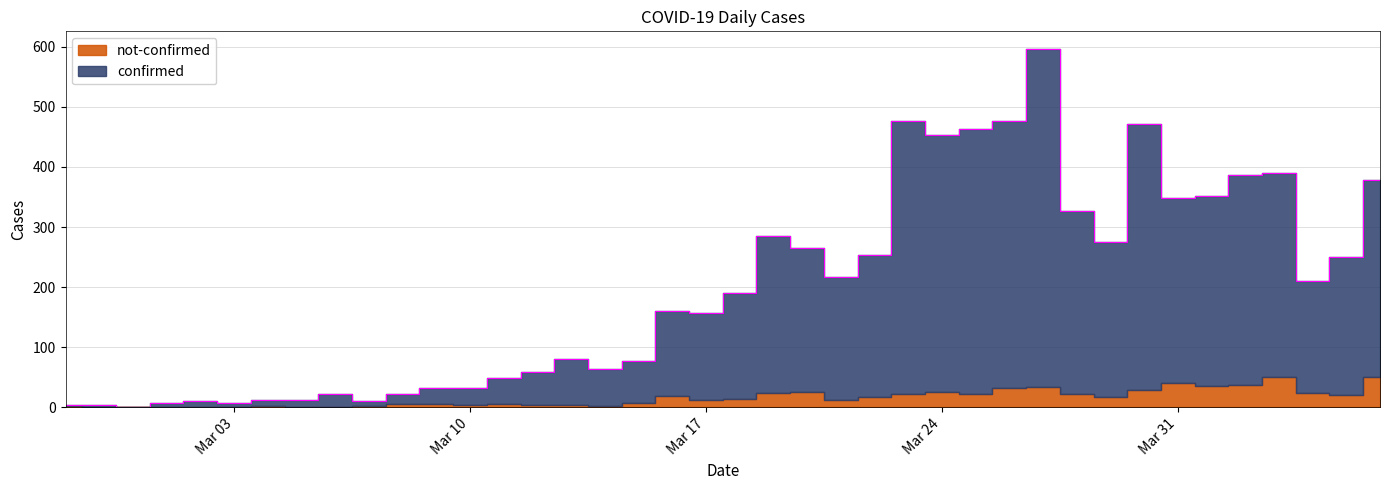

Where is the first local maximum?

2020-03-02